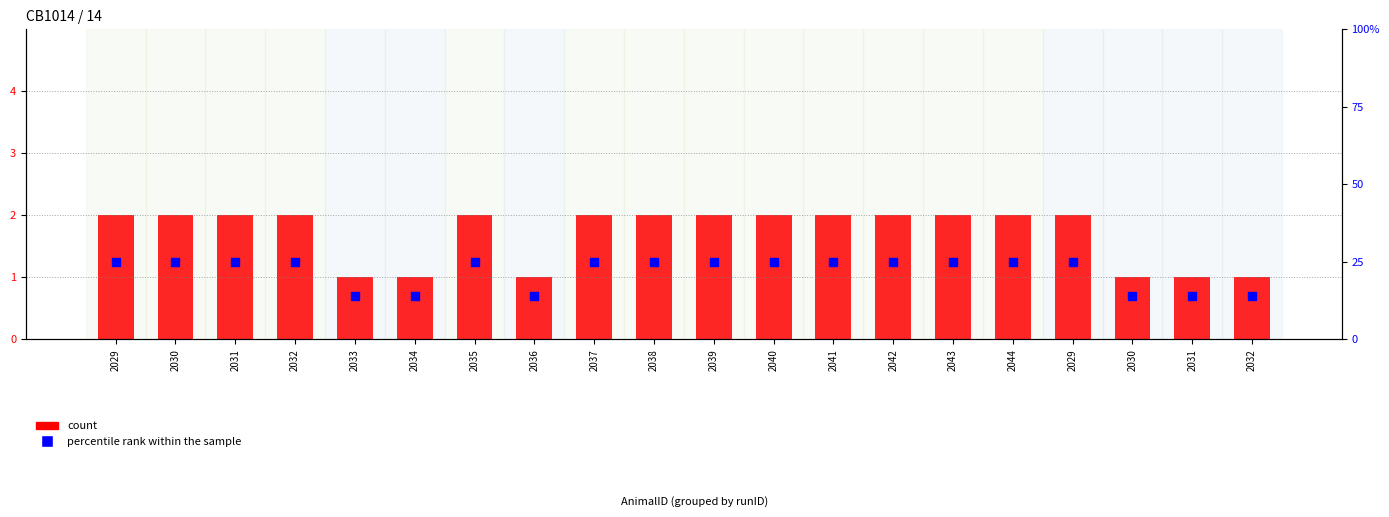

Which series has the largest total across all categories?

percentile rank within the sample